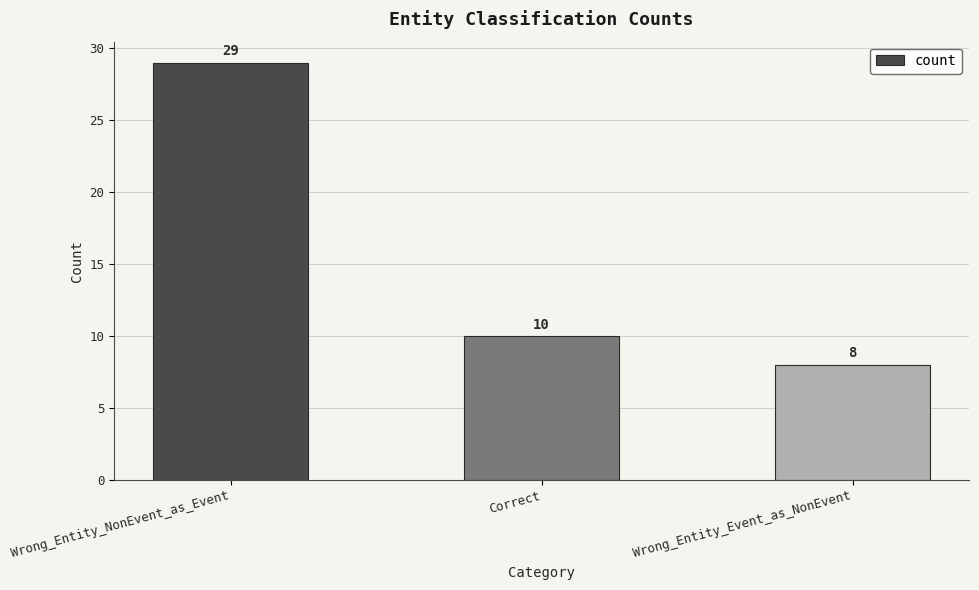

How many data points are less than 10?

1